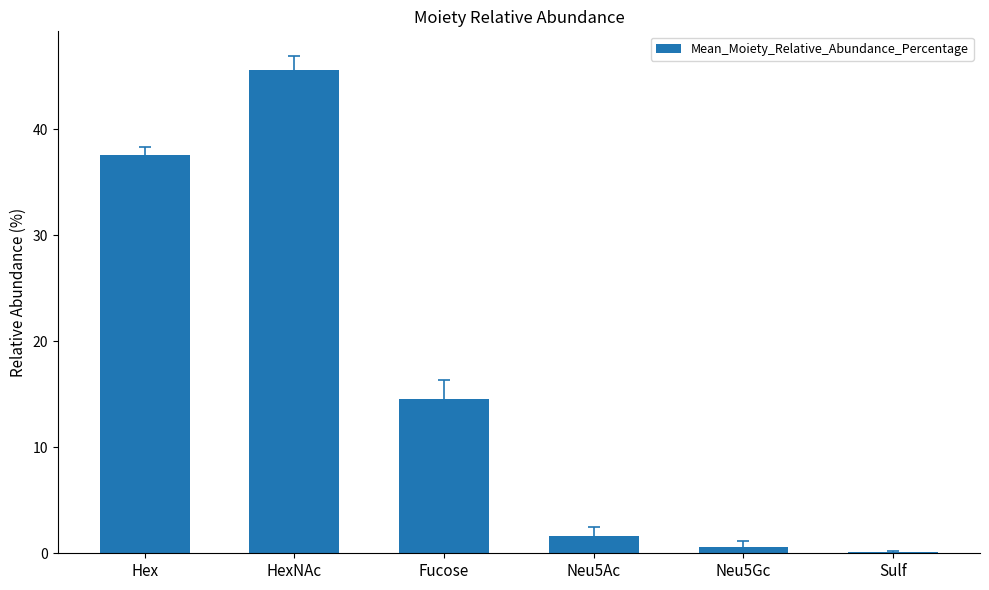

What is the sum of all values?

100.1